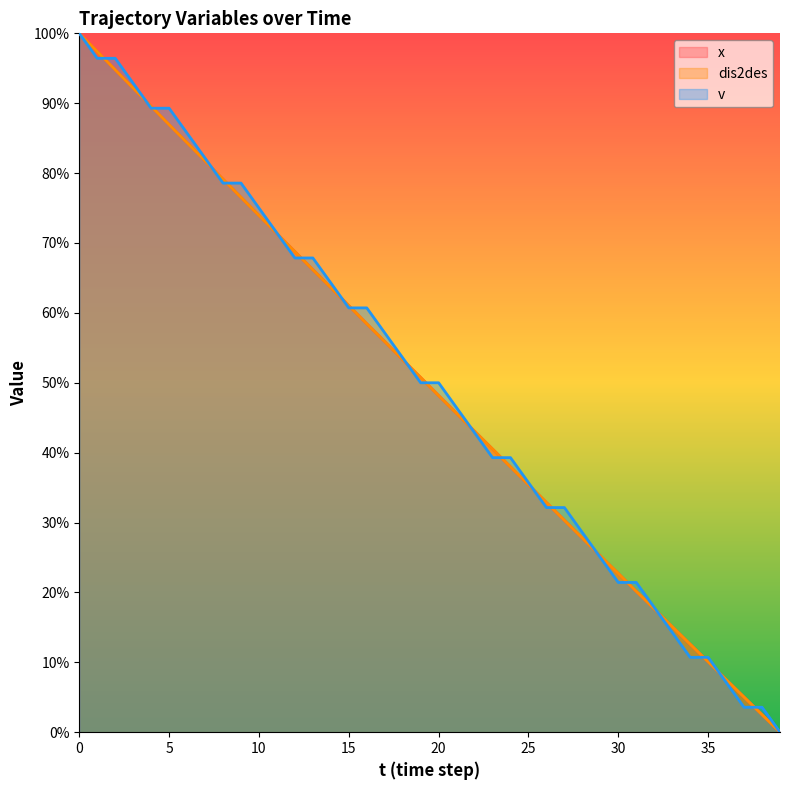

Reading left to right, what are all the values shown in this chart?

x: 1.0	1.0	0.9	0.9	0.9	0.9	0.8	0.8	0.8	0.8	0.7	0.7	0.7	0.7	0.6	0.6	0.6	0.6	0.5	0.5	0.5	0.5	0.4	0.4	0.4	0.4	0.3	0.3	0.3	0.3	0.2	0.2	0.2	0.2	0.1	0.1	0.1	0.1	0.0	0.0
dis2des: 1.0	1.0	0.9	0.9	0.9	0.9	0.8	0.8	0.8	0.8	0.7	0.7	0.7	0.7	0.6	0.6	0.6	0.6	0.5	0.5	0.5	0.5	0.4	0.4	0.4	0.4	0.3	0.3	0.3	0.3	0.2	0.2	0.2	0.2	0.1	0.1	0.1	0.1	0.0	0.0
v: 1.0	1.0	1.0	0.9	0.9	0.9	0.9	0.8	0.8	0.8	0.7	0.7	0.7	0.7	0.6	0.6	0.6	0.6	0.5	0.5	0.5	0.5	0.4	0.4	0.4	0.4	0.3	0.3	0.3	0.3	0.2	0.2	0.2	0.1	0.1	0.1	0.1	0.0	0.0	0.0